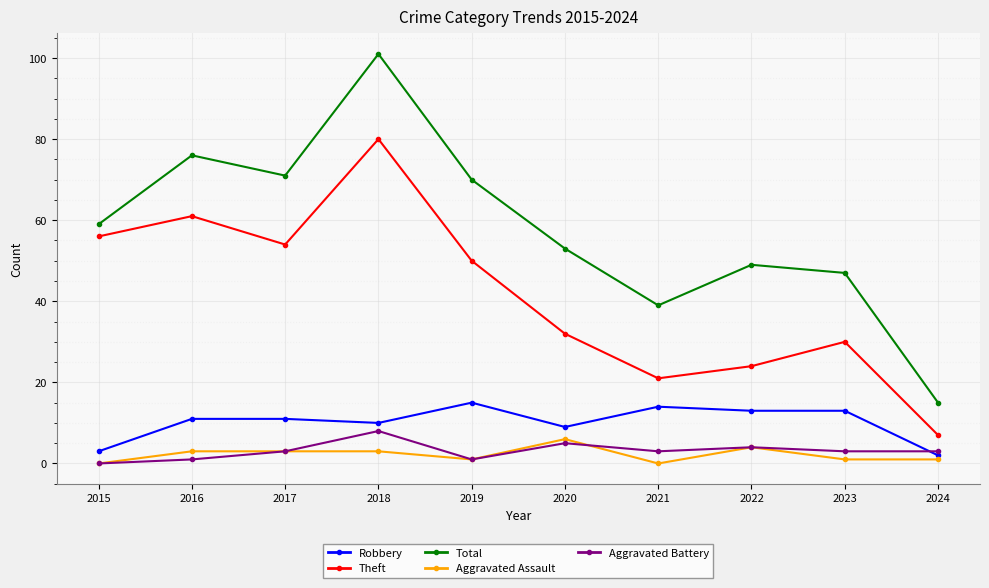

Between 2018 and 2024, which series saw the biggest shift?

Total